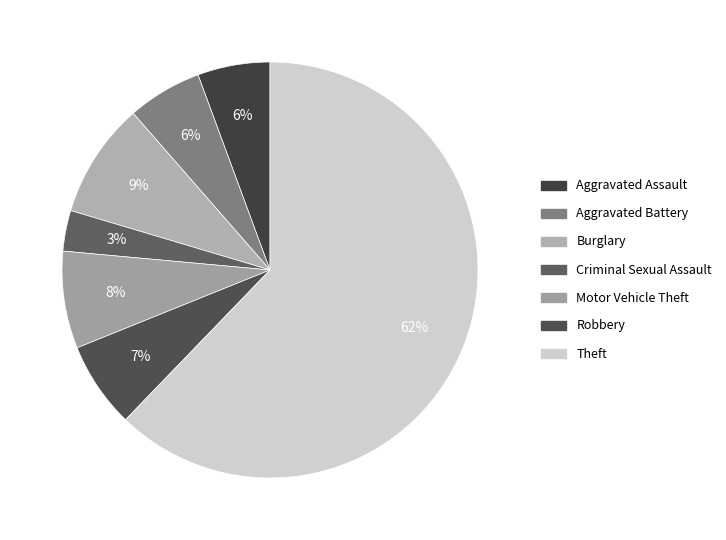

What is the majority slice?

Theft